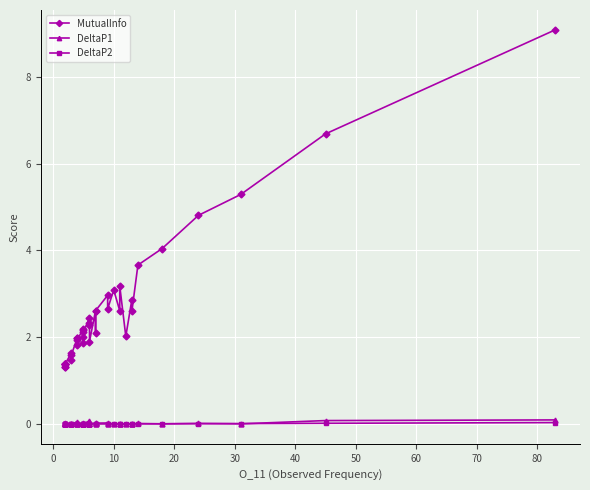

Is it true that MutualInfo equals 3.2 at 13?

False